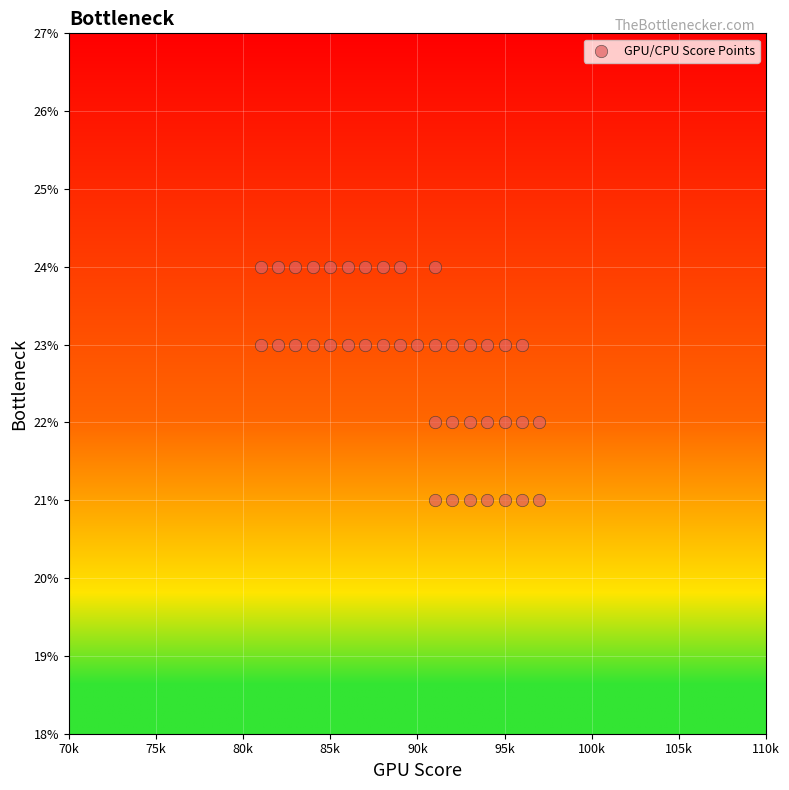

What is the range of Y values (max minus min)?

3